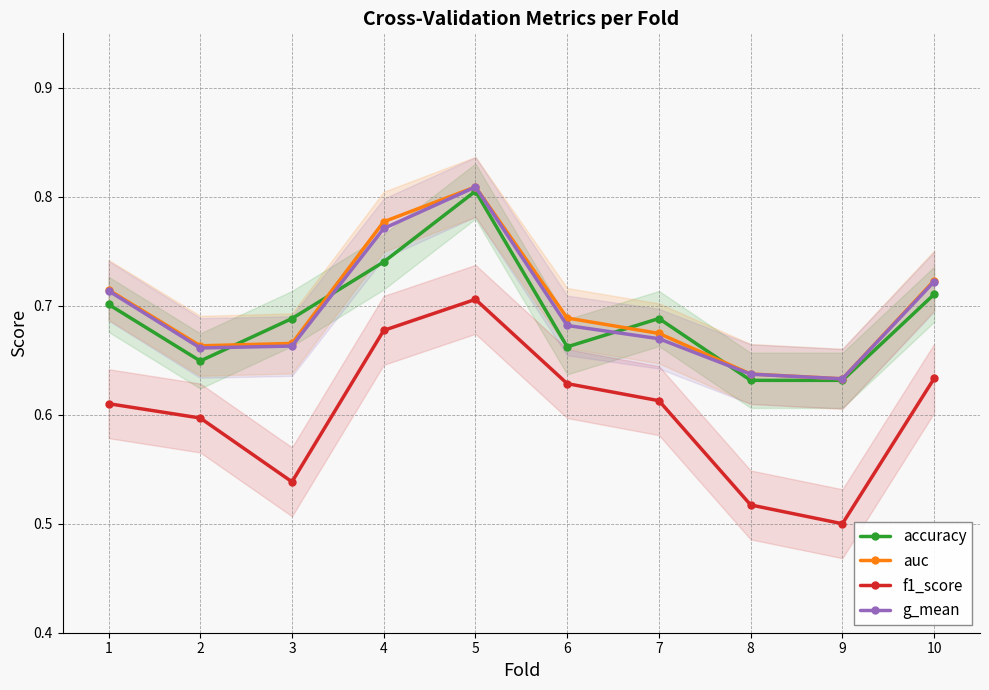

What is the sum of all g_mean values?

7.0